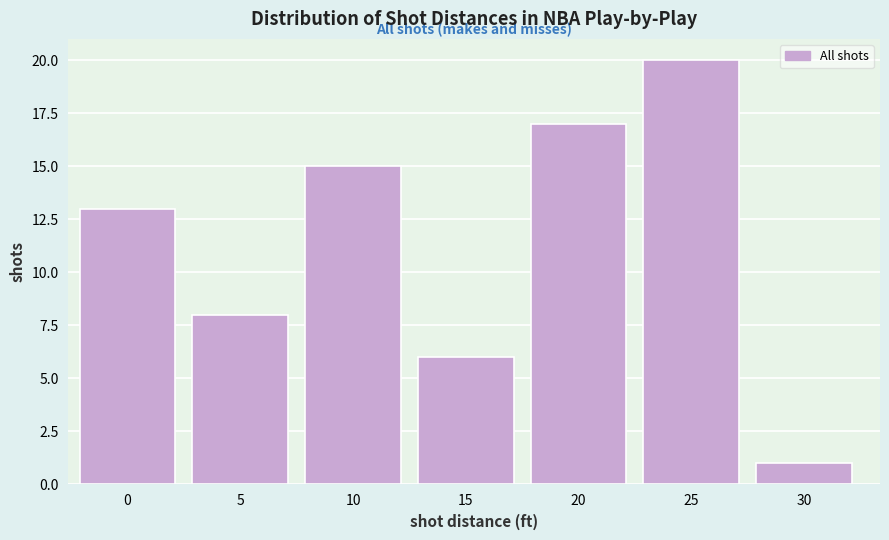

Reading left to right, extract all data points from this chart.

13	8	15	6	17	20	1